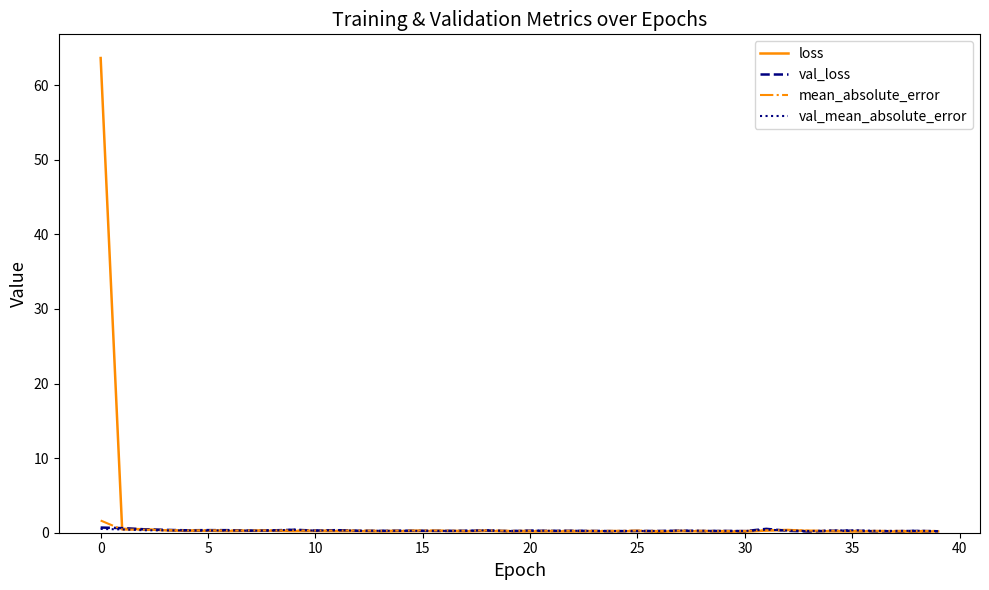

Which series has the largest range (max minus min)?

loss